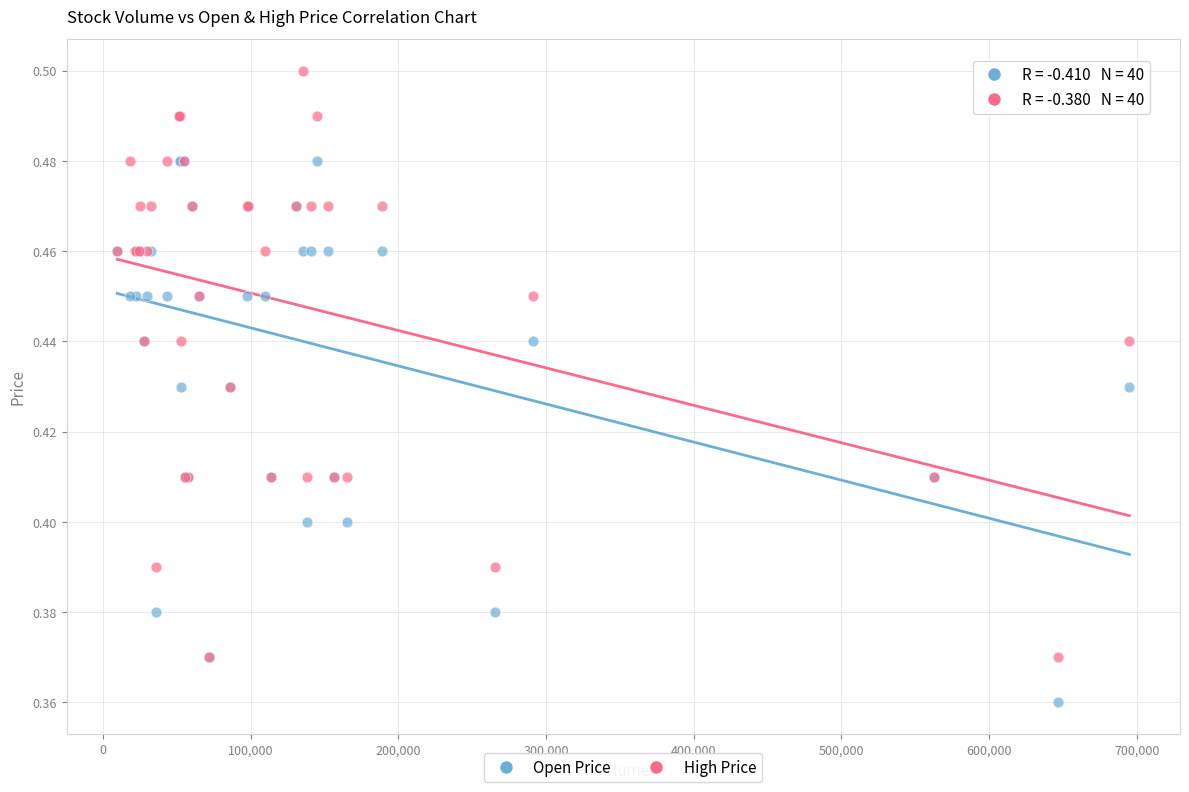

Which series contains the highest Y value?

High Price